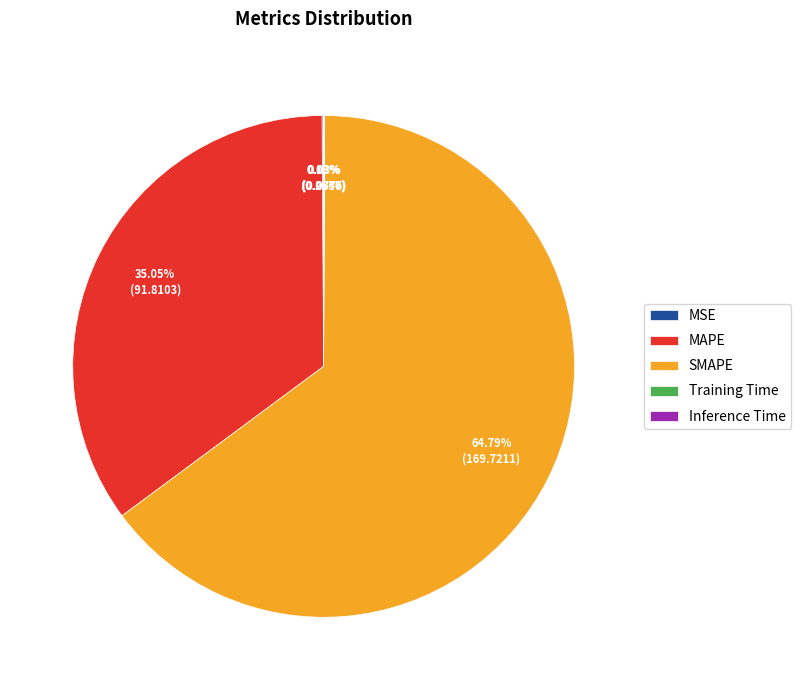

To the nearest percent, what is the difference between the largest and smallest slice percentages?

65%